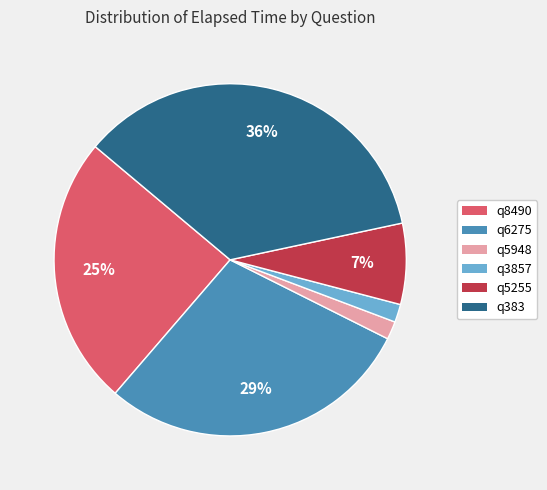

To the nearest percent, what portion does q5255 represent?

7%